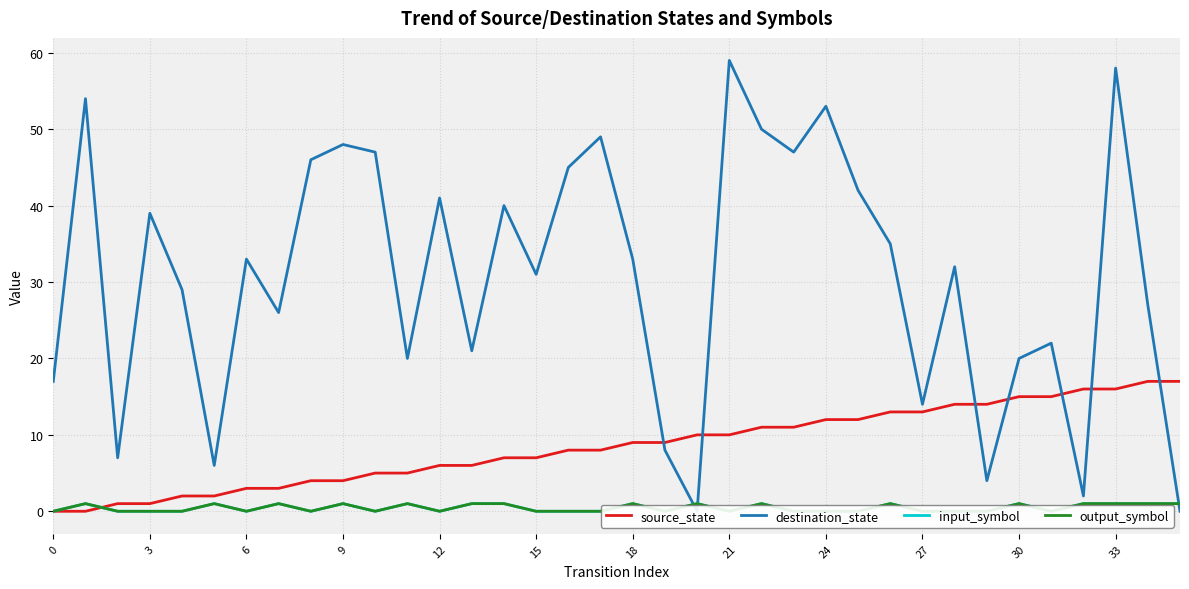

At how many categories does at least one series exceed 48?

6